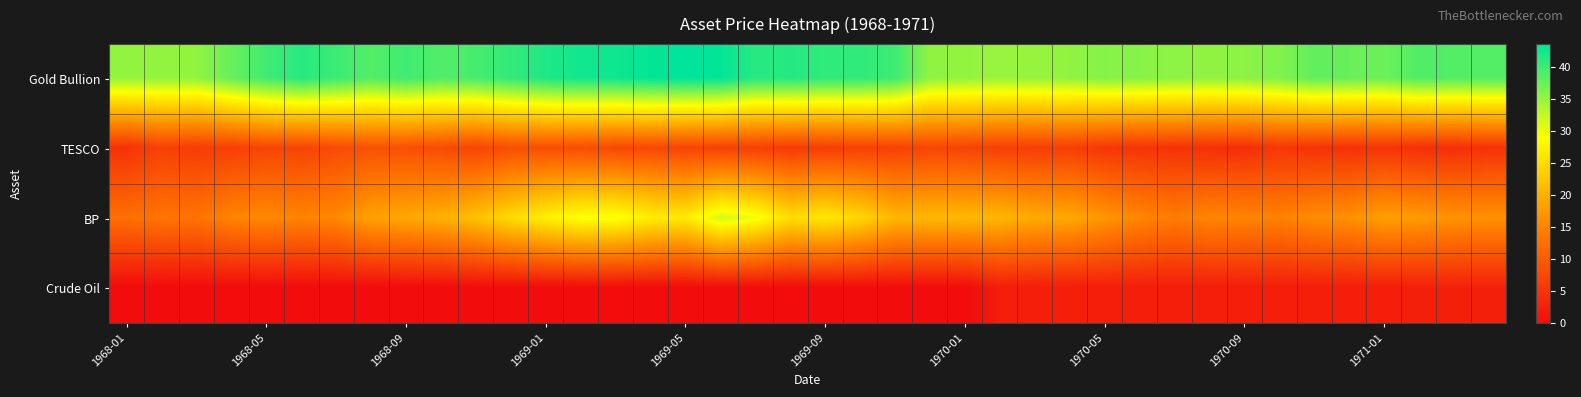

List the series in order of their peak value, lowest first.

Crude Oil, TESCO, BP, Gold Bullion